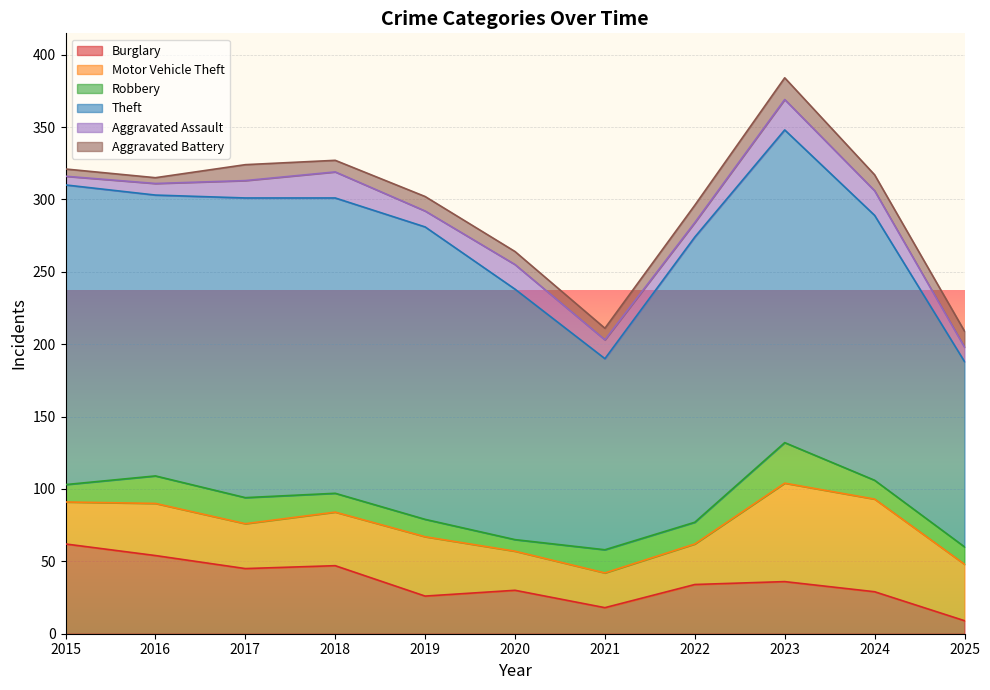

Between 2019 and 2021, which series saw the biggest shift?

Theft